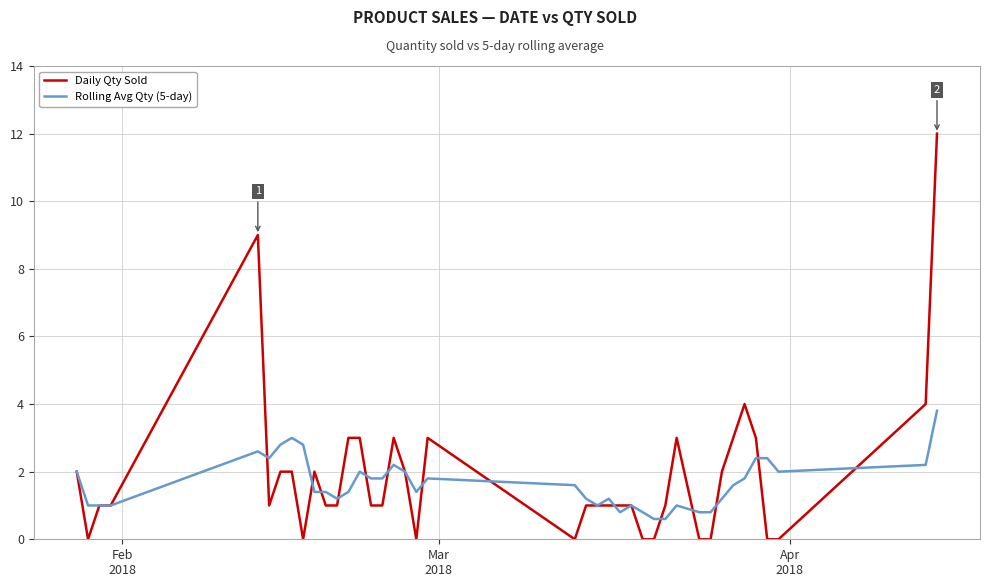

Rank the series by their maximum value, from highest to lowest.

Daily Qty Sold, Rolling Avg Qty (5-day)